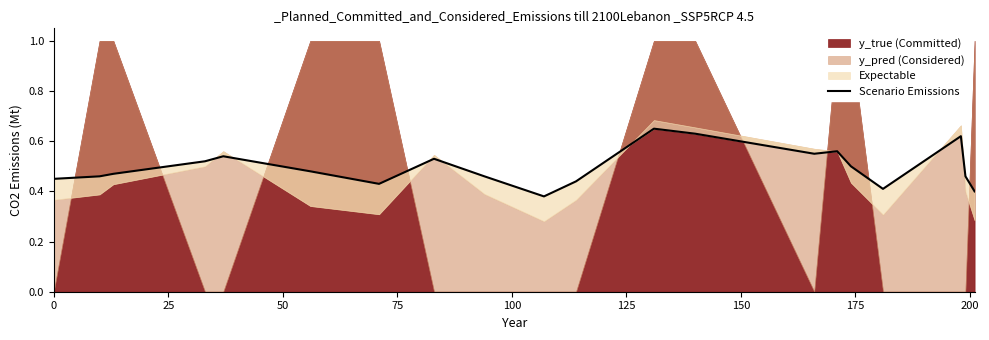

True or false: the data has more than 1 interior local peaks.

True